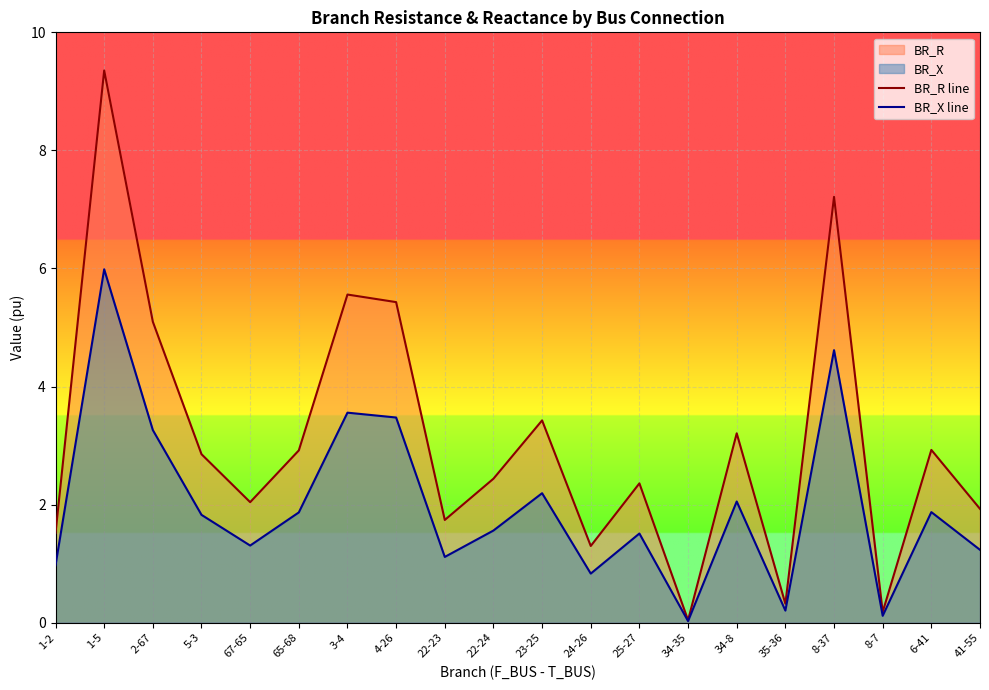

Rank the series by their maximum value, from lowest to highest.

BR_X line, BR_R line